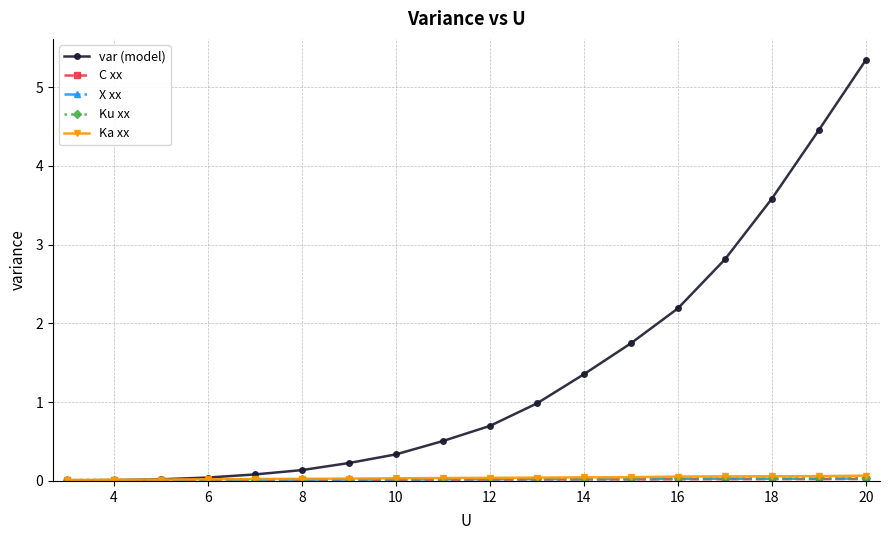

What is the value of the var (model) point at the 14th from the left?

2.2